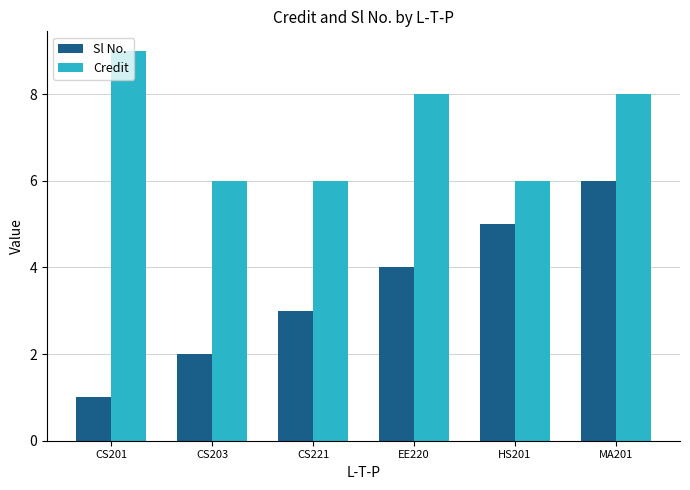

What position from the left is HS201?

5